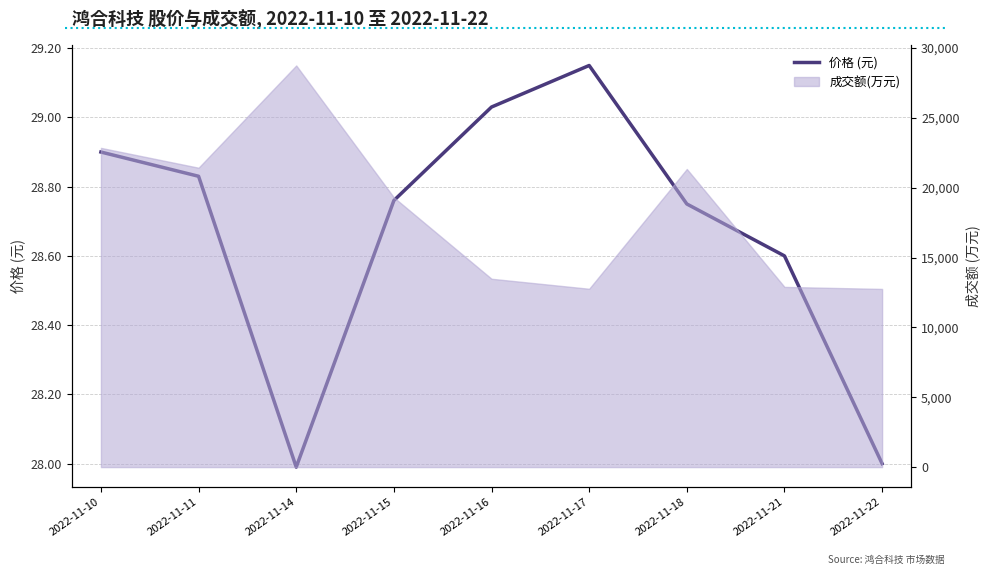

What is the maximum value shown in the chart?

29.1